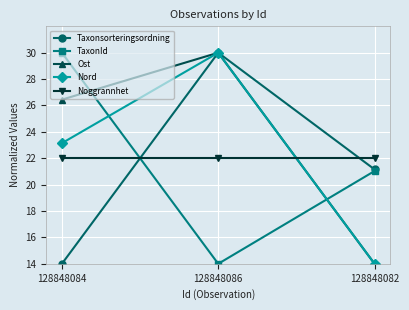

What is the greatest value displayed?

30.0